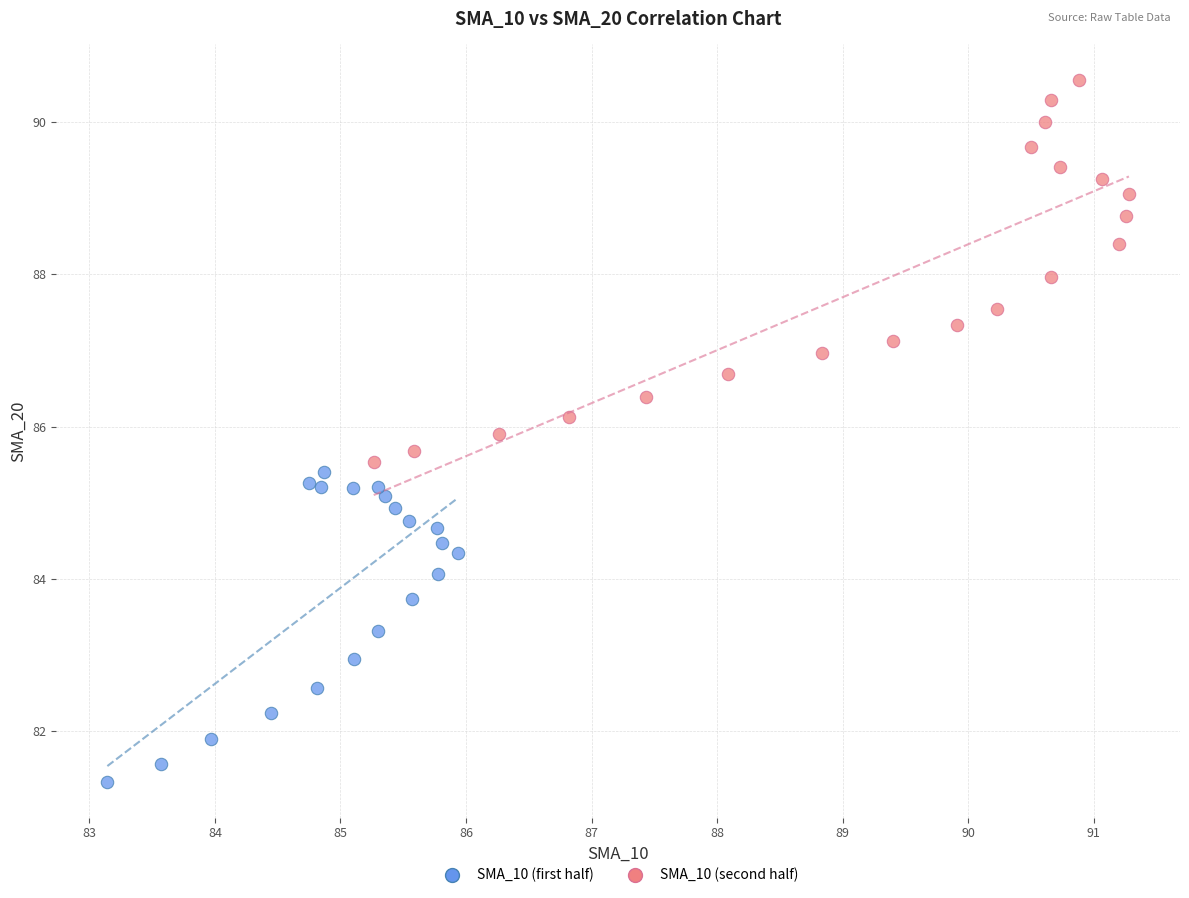

Which series reaches the minimum Y coordinate?

SMA_10 (first half)